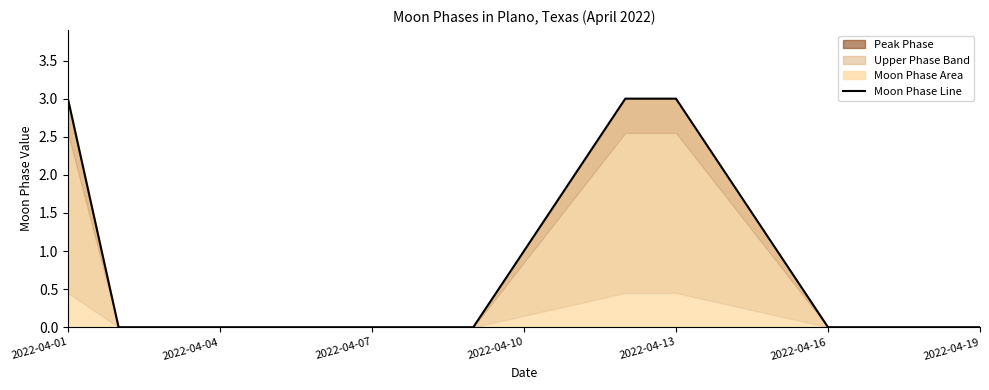

The value at 2022-04-07 is 0. True or false?

True